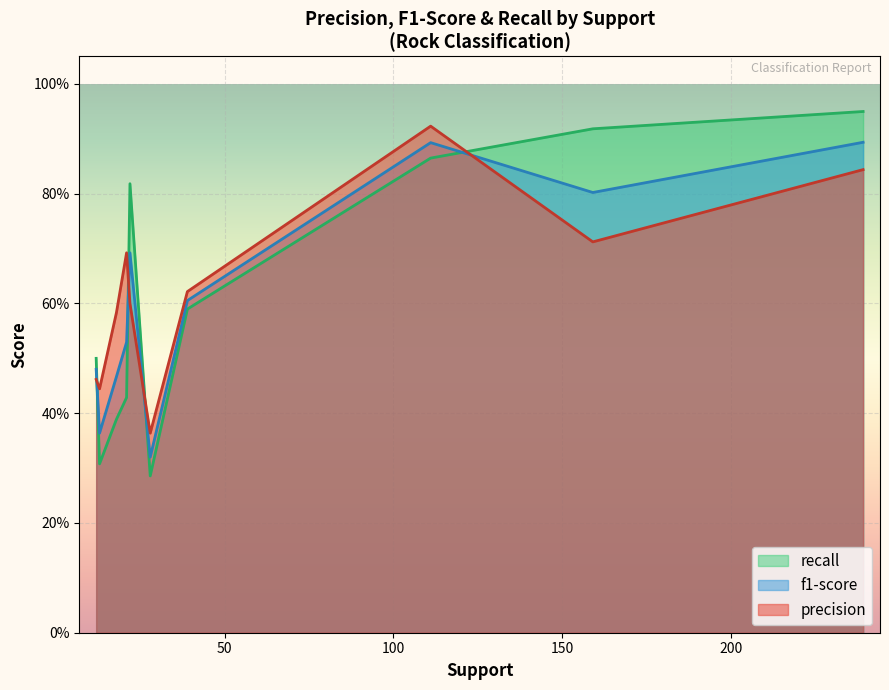

What are all the series names shown in the legend?

recall, f1-score, precision